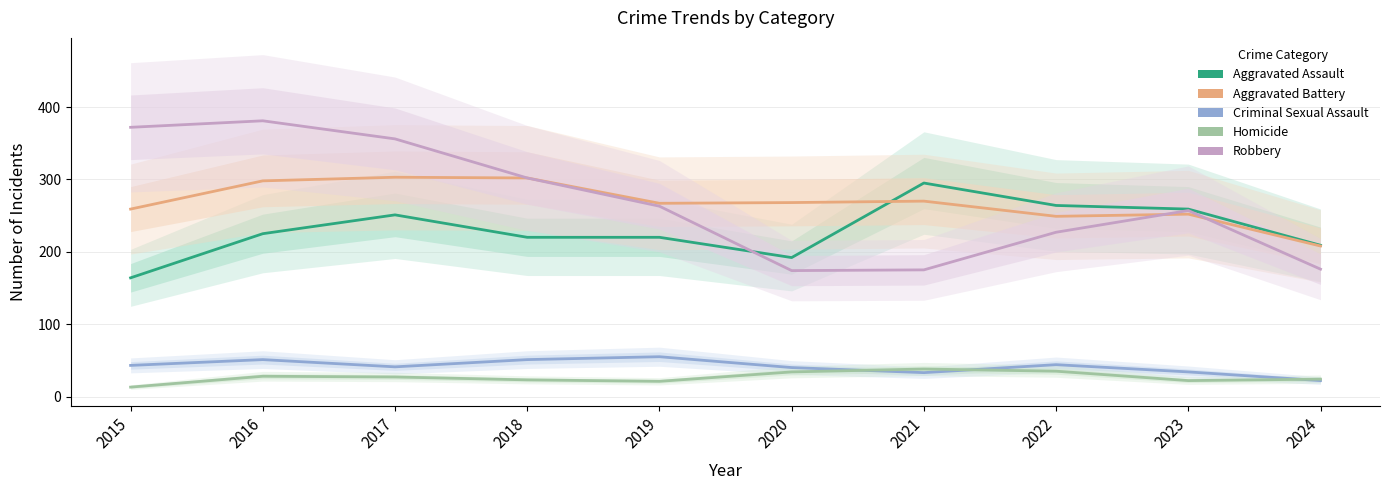

What is the difference between the Homicide values at 2016 and 2023?

6